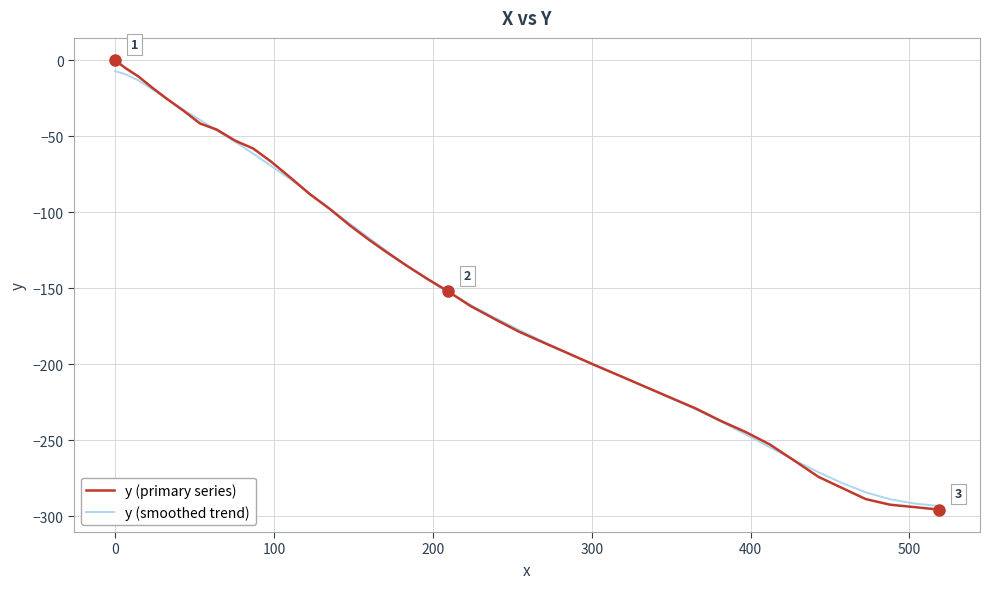

What is the minimum value for y (primary series)?

-295.7